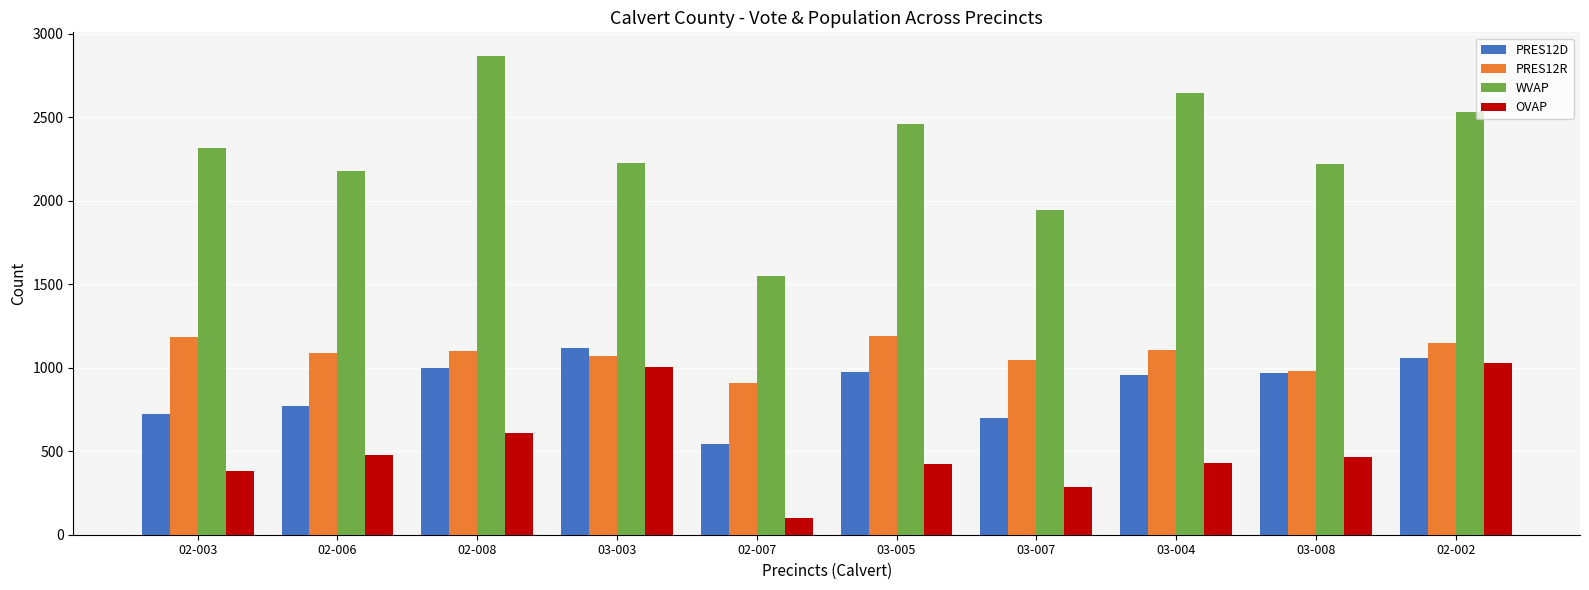

What is the sum of the OVAP values at 02-008 and 02-002?

1637